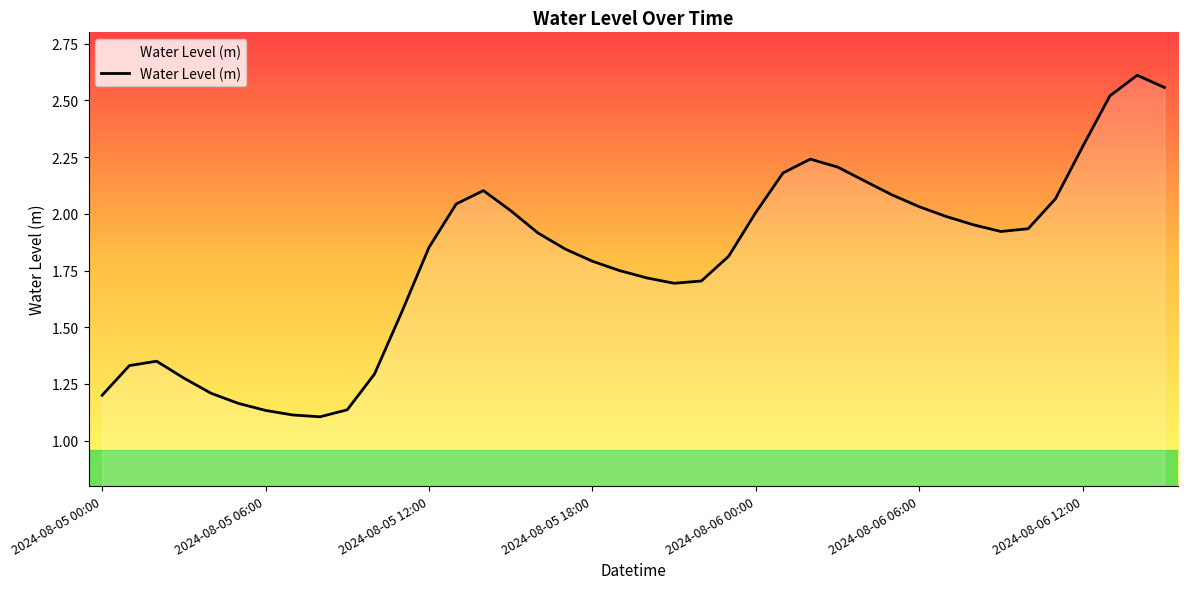

What is the difference between the maximum and minimum values?

1.5